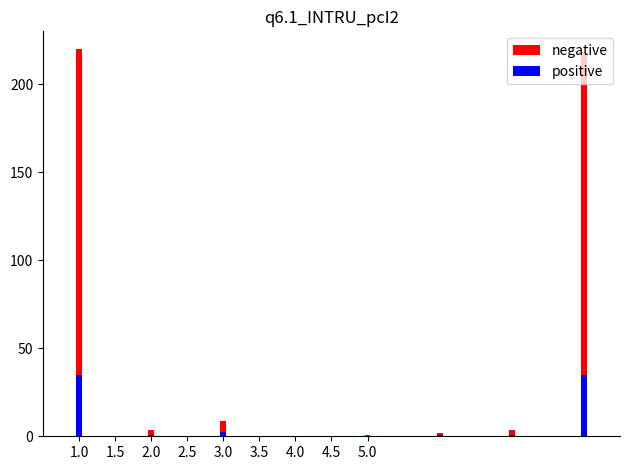

How many bars are there in each group?

2